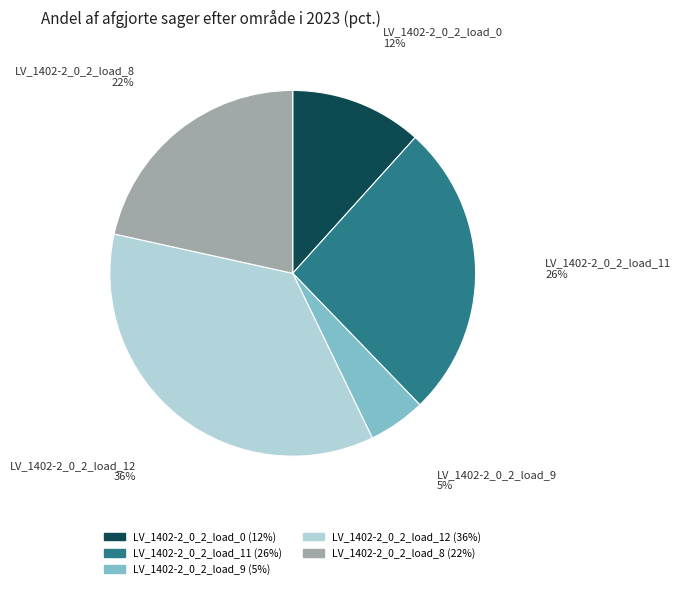

Count the number of slices in the pie.

5